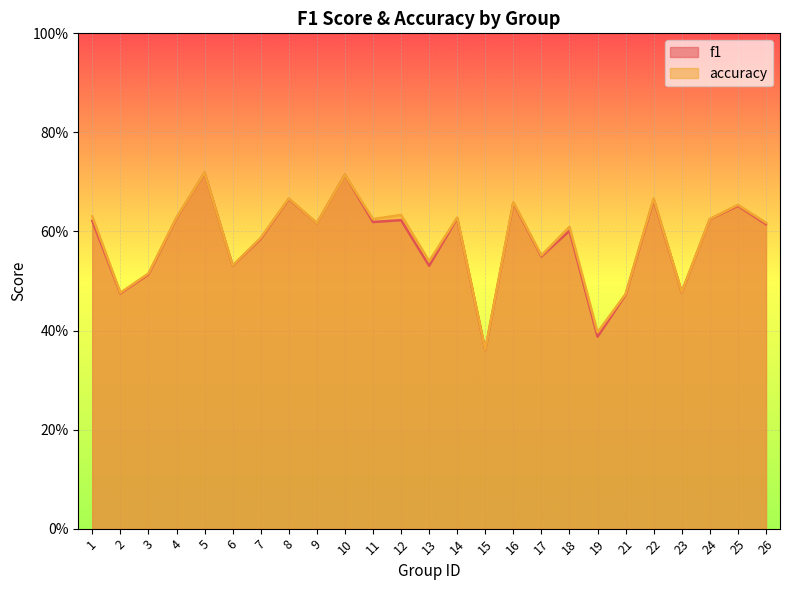

Is it true that accuracy equals 0.6 at 1?

True